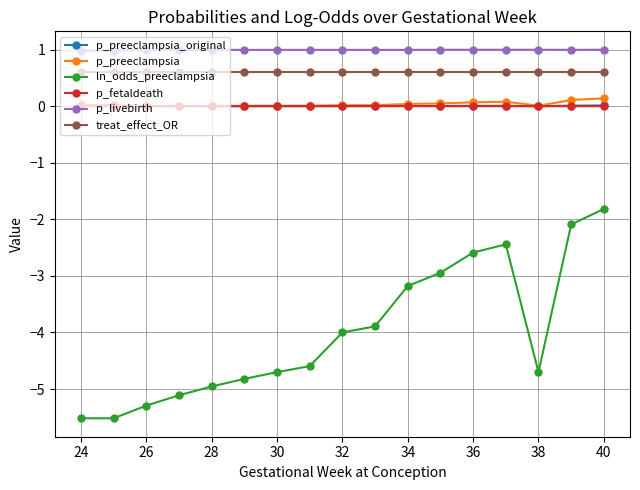

How many categories are shown in the chart?

17